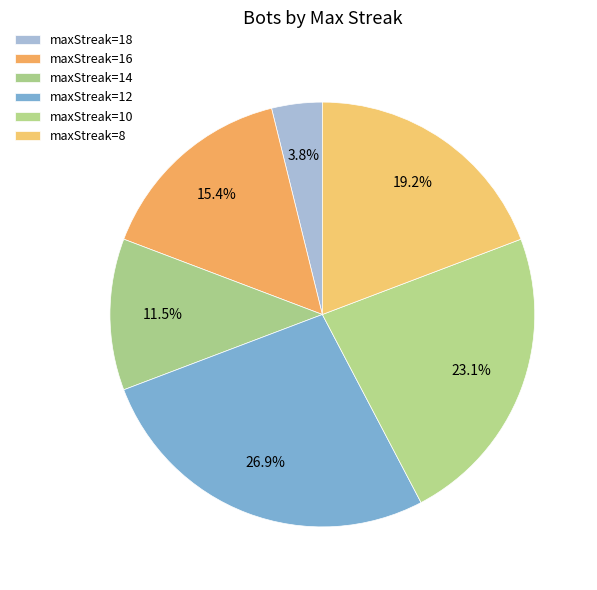

How many segments does this pie chart have?

6